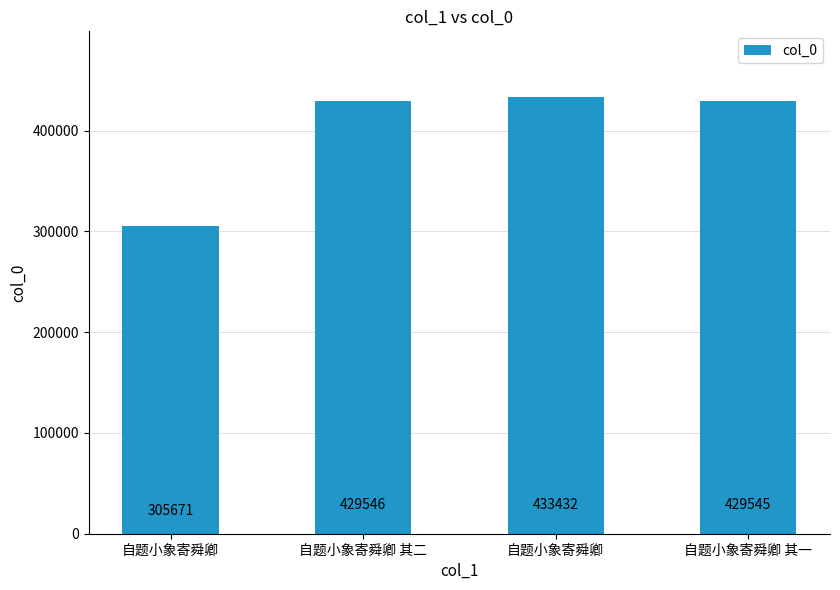

How many bars are there in total?

4